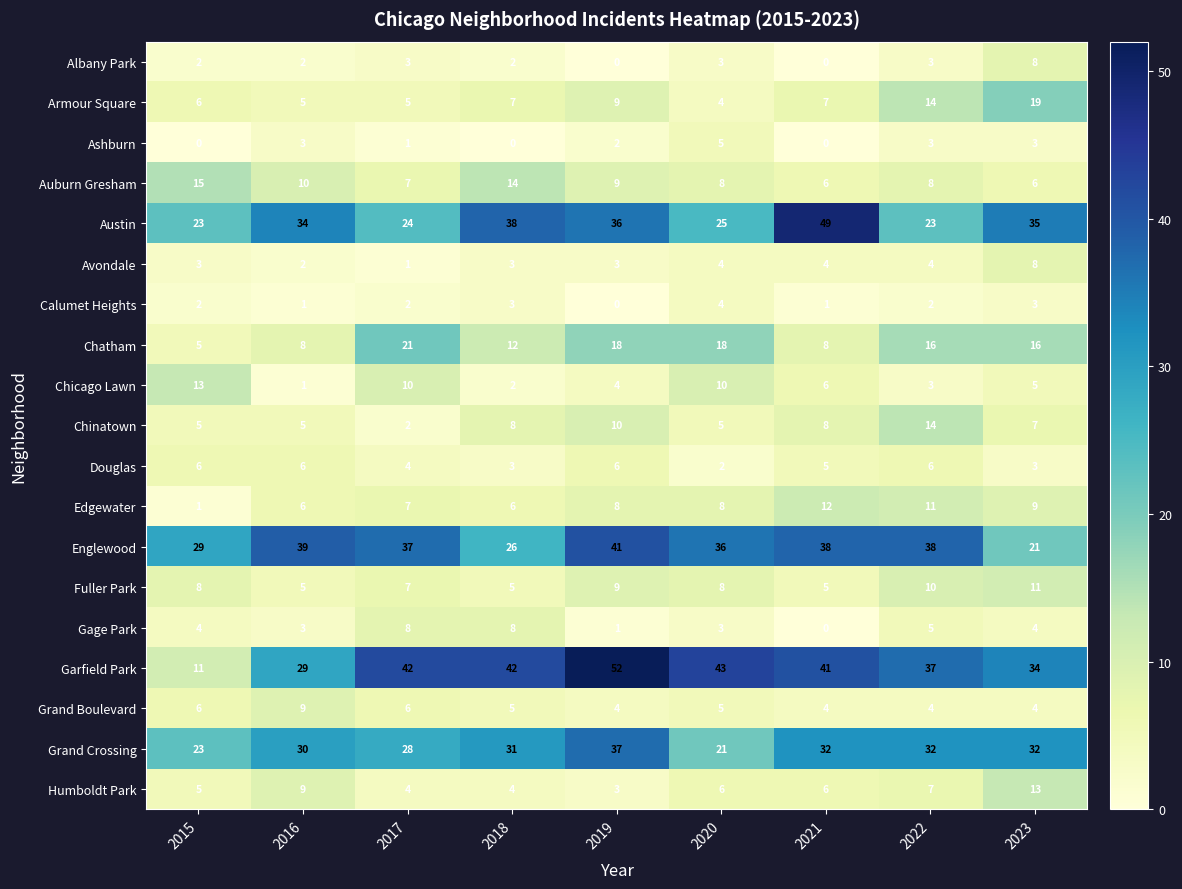

Is it true that Chicago Lawn equals 14 at 2020?

False